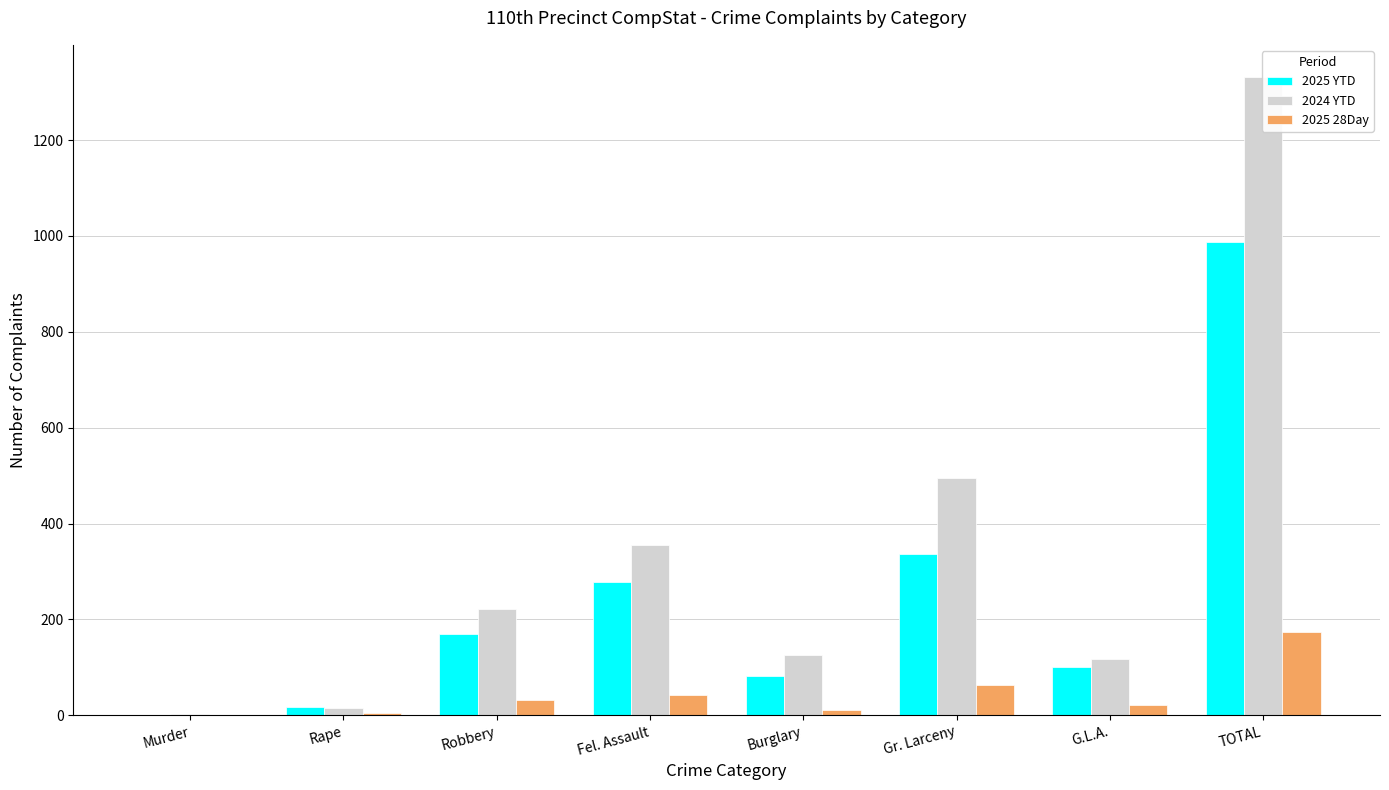

What is the difference between the 2025 YTD values at Fel. Assault and G.L.A.?

177